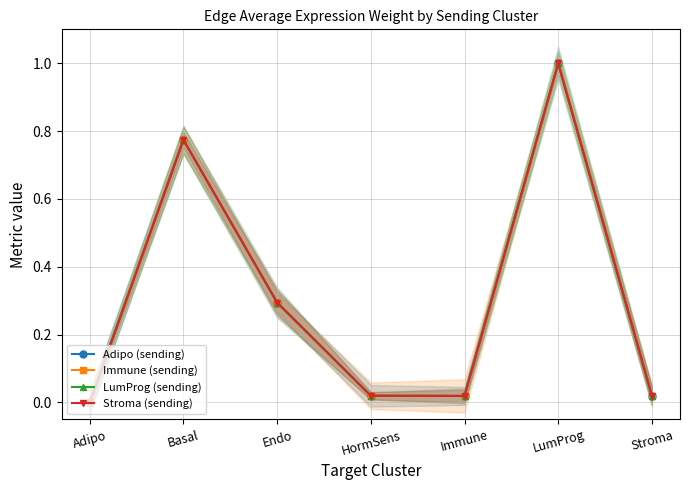

True or false: LumProg (sending) has more than 1 interior local peaks.

True